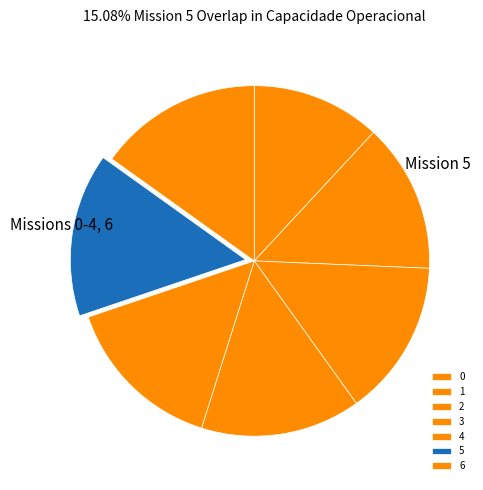

What percentage do 4 and 6 together represent?

30.0%